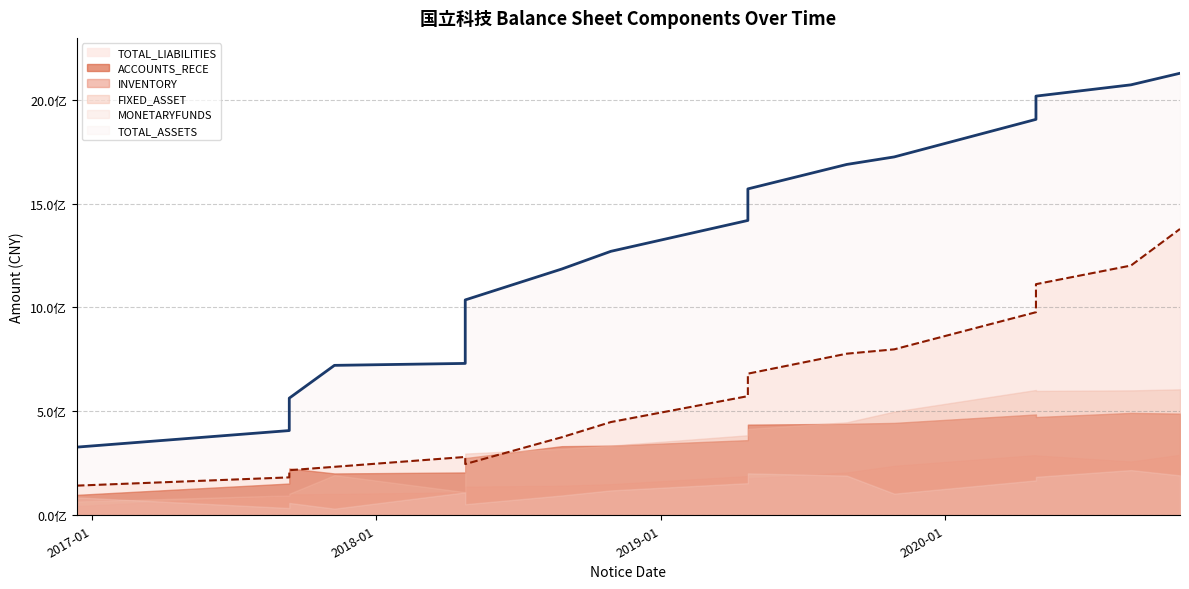

How many data points in FIXED_ASSET are less than 385044908?

8